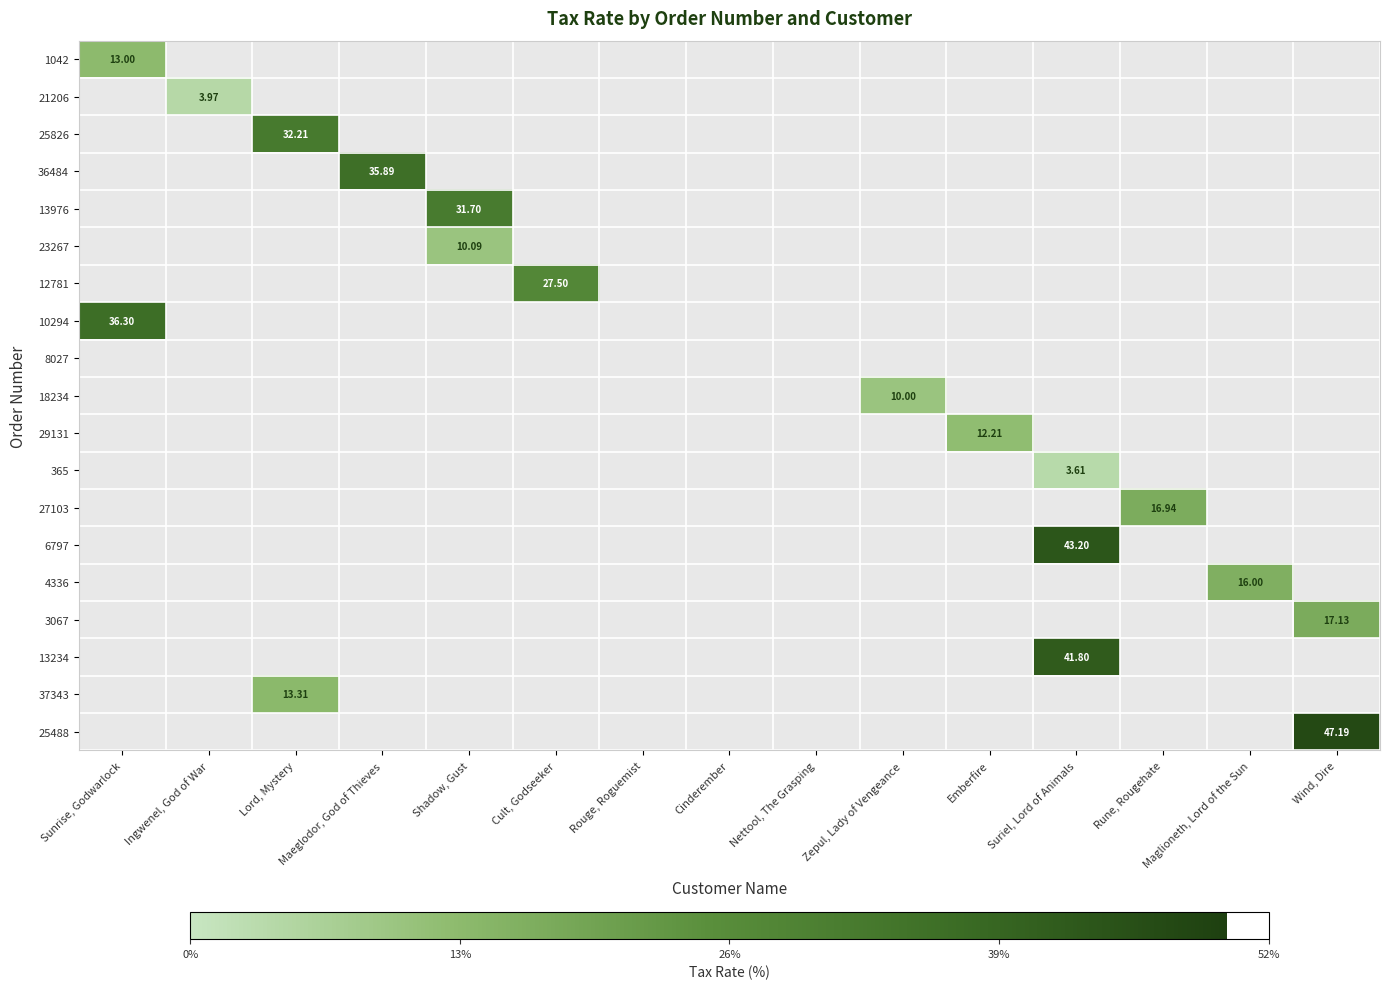

Which has a higher value, Cult, Godseeker or Zepul, Lady of Vengeance?

Cult, Godseeker